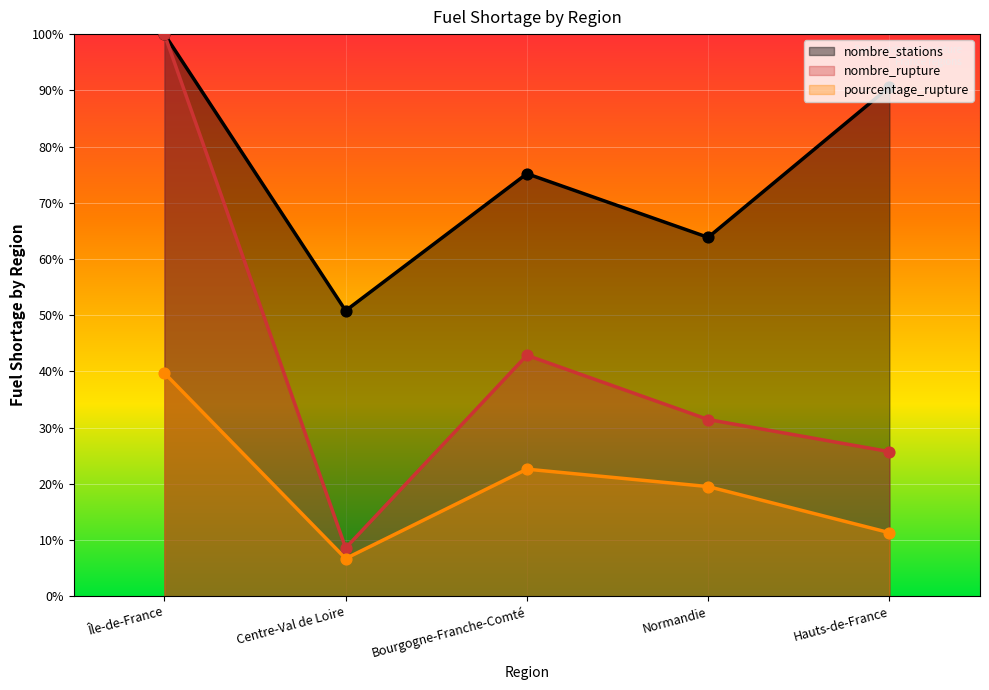

What is the total value across all series at Normandie?

114.8